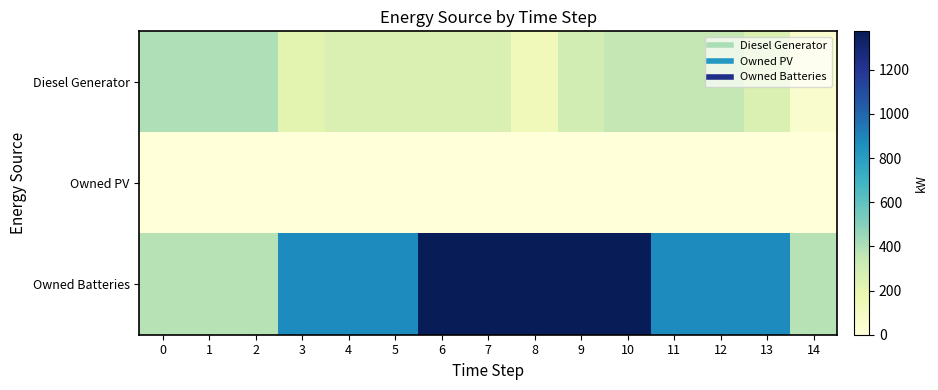

Which series has the largest range (max minus min)?

Owned Batteries